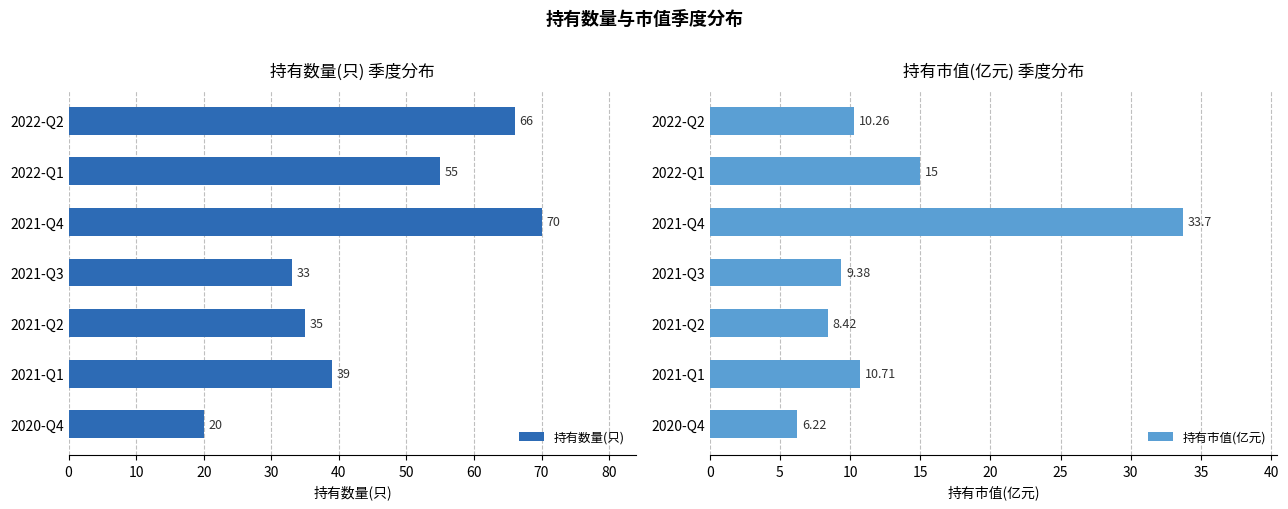

What is the value of the 持有市值(亿元) bar at the 4th from the left?

9.4